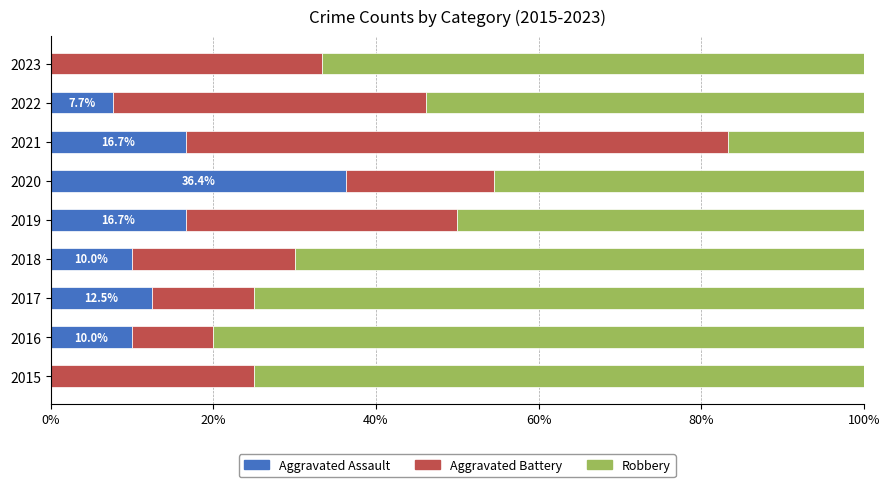

True or false: Aggravated Assault has a value of 5.6 at 2016.

False